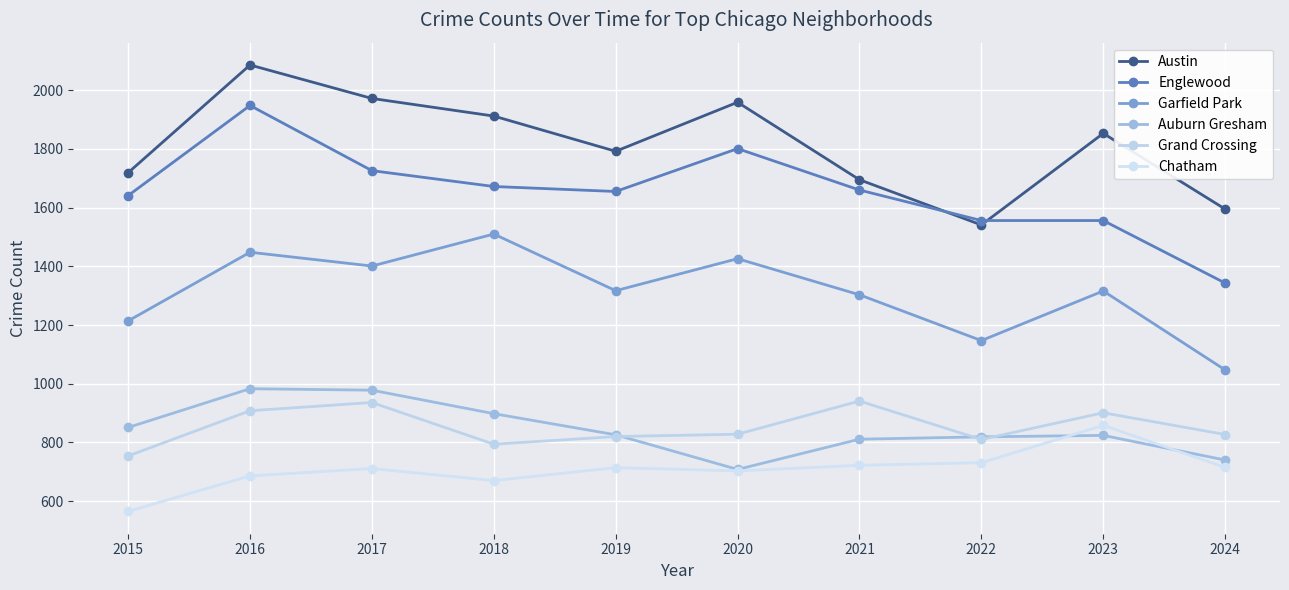

Between 2016 and 2023, which series saw the biggest shift?

Englewood